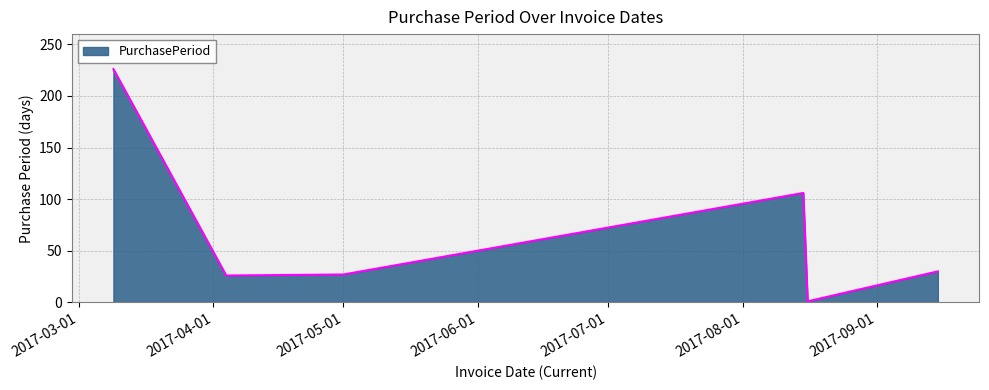

What is the difference between the maximum and minimum values?

225